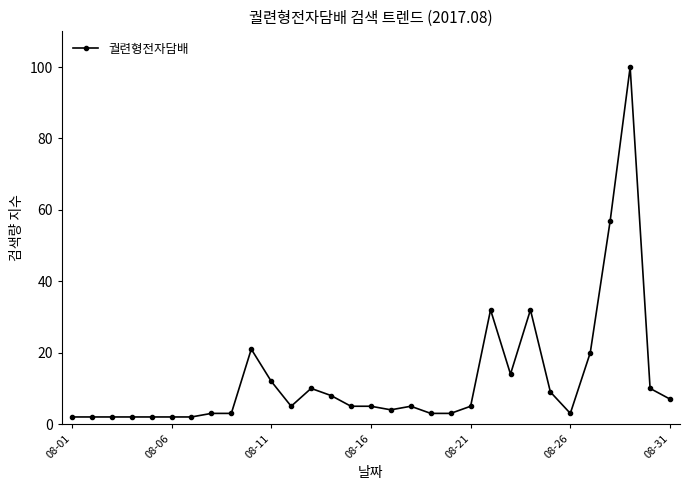

Does the chart display data point markers on the line(s)?

Yes